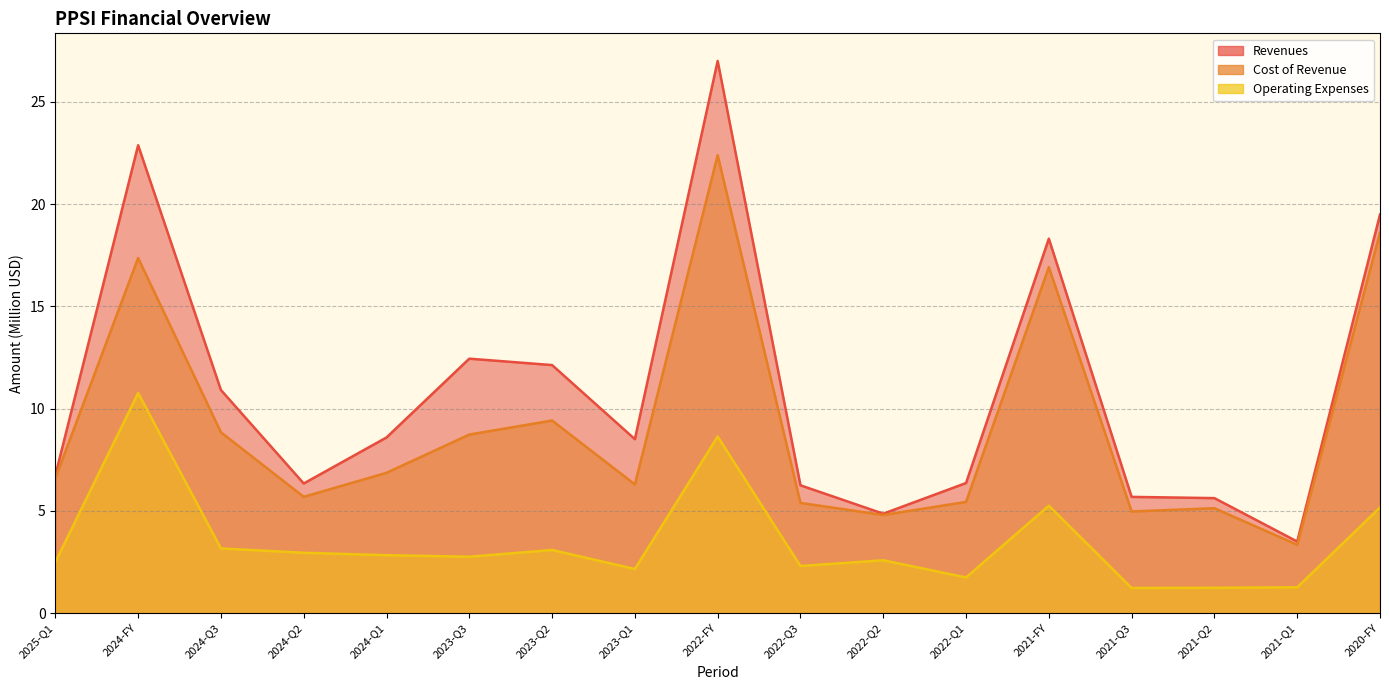

True or false: Revenues and Operating Expenses intersect in this chart.

False